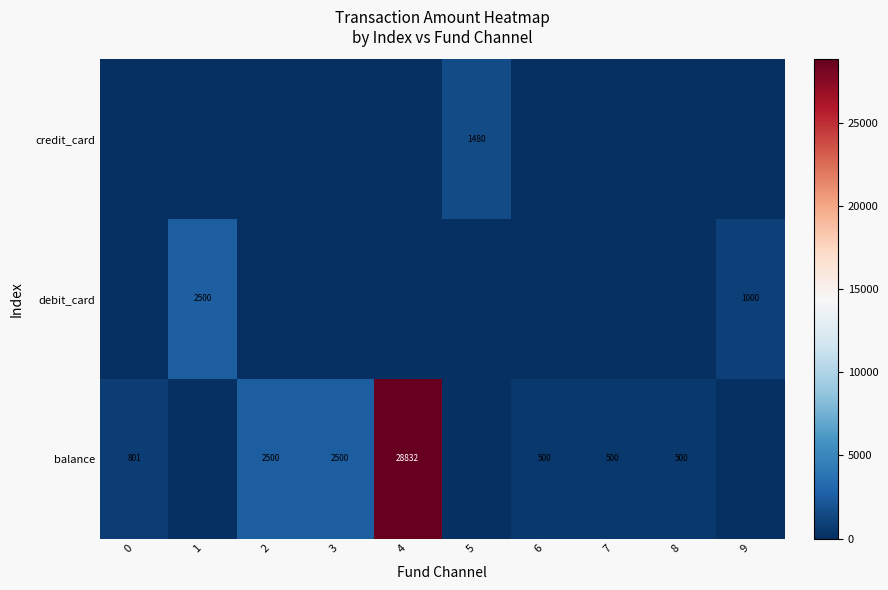

What is the spread (max minus min) of values at 0?

800.8